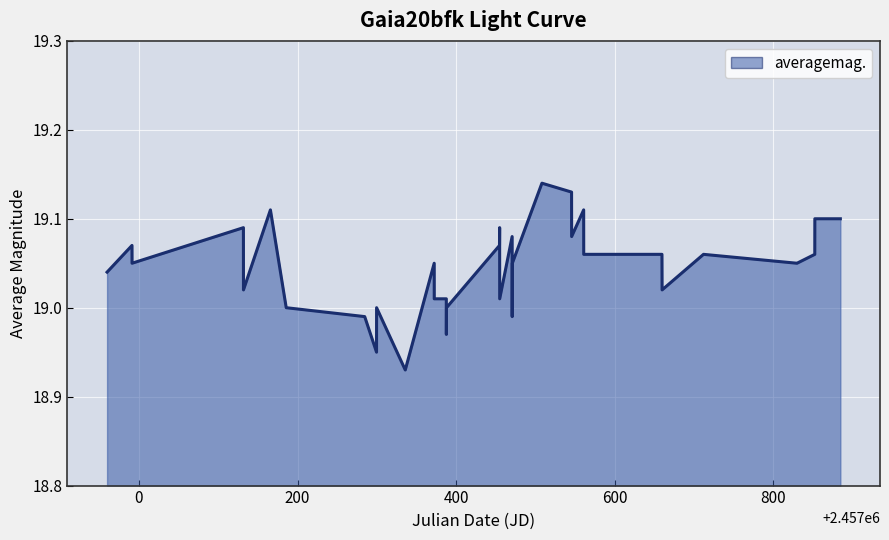

What is the label of the 21st point from the left?

2457470.605